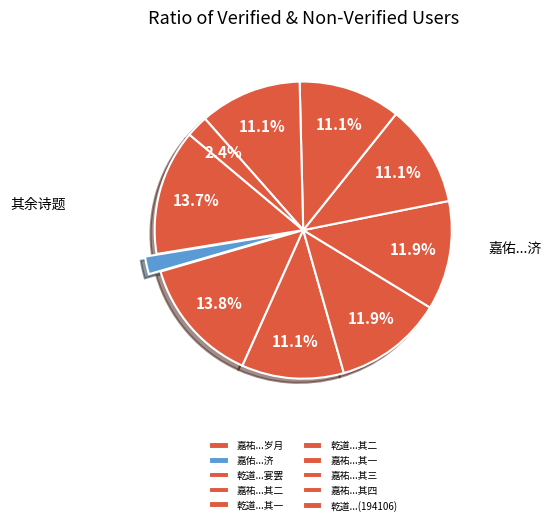

How many segments does this pie chart have?

10